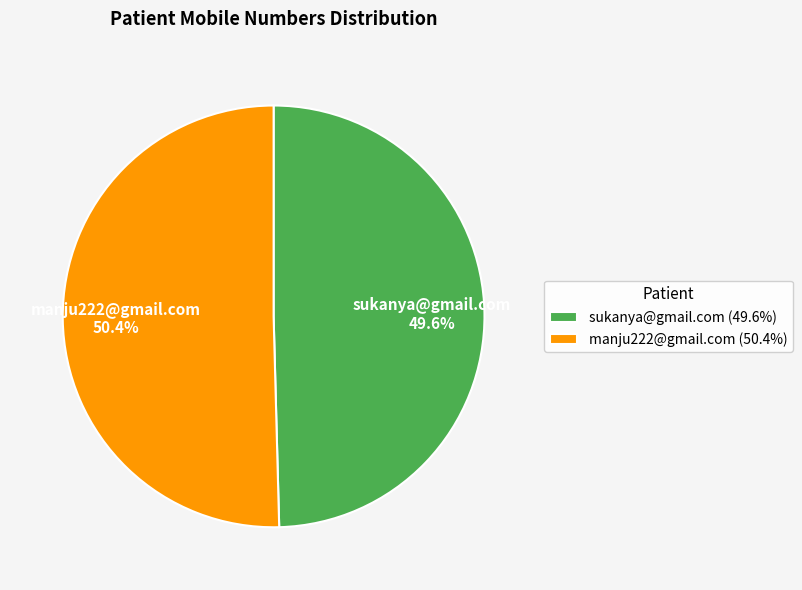

Count the number of slices in the pie.

2